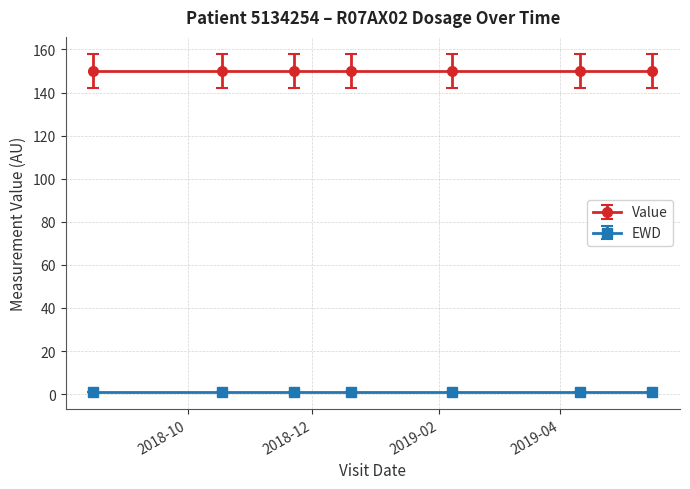

How many lines are shown in the chart?

2